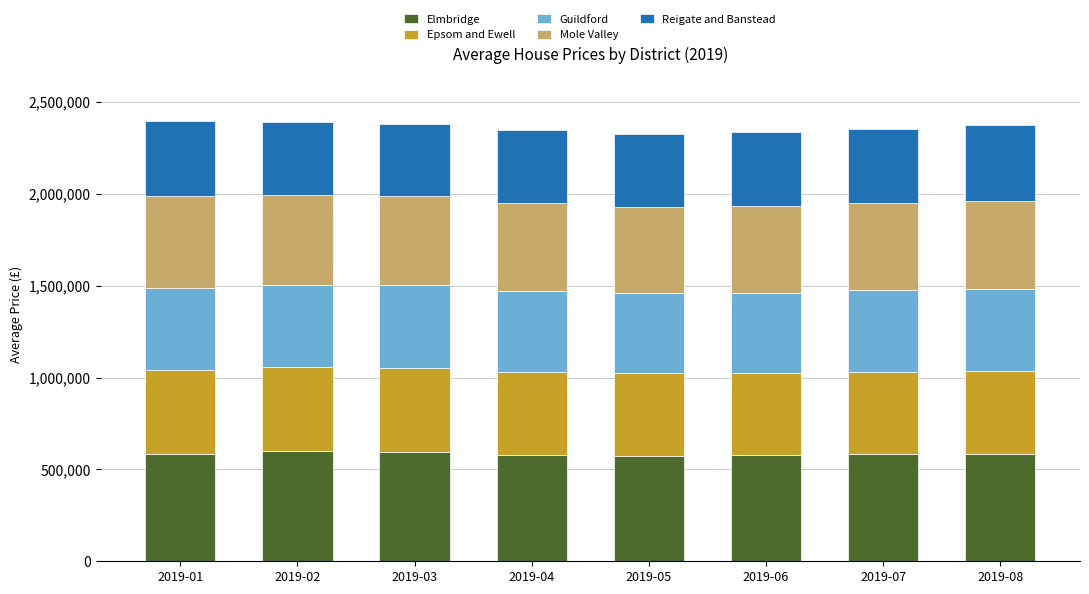

Are the bars grouped side by side (vs. stacked)?

No